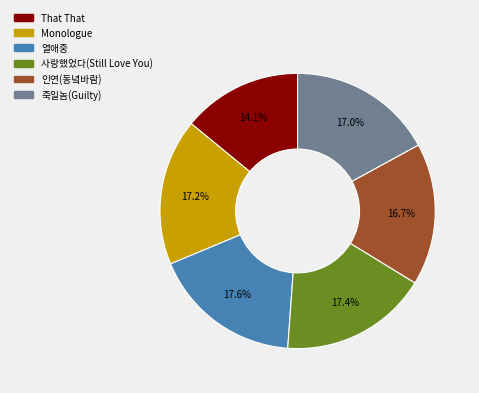

Is there any slice that represents more than half of the pie?

No